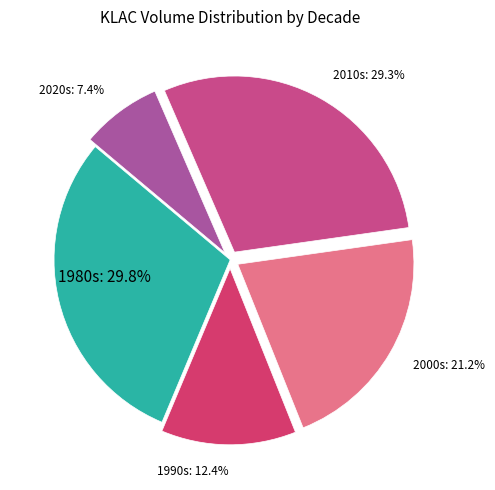

What percentage is NOT represented by 2020s?

92.6%